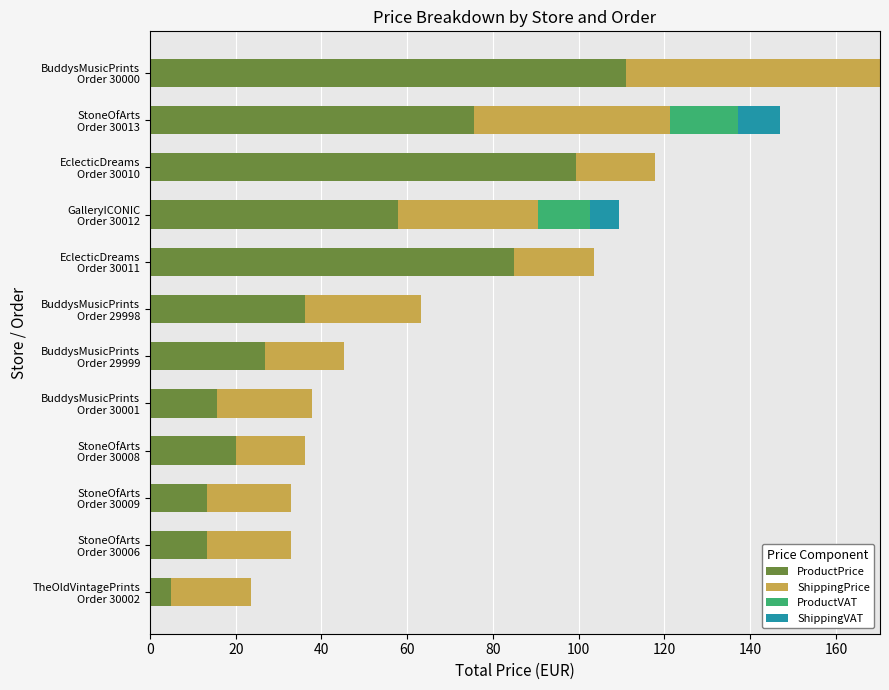

What is the maximum value for ProductPrice?

111.0